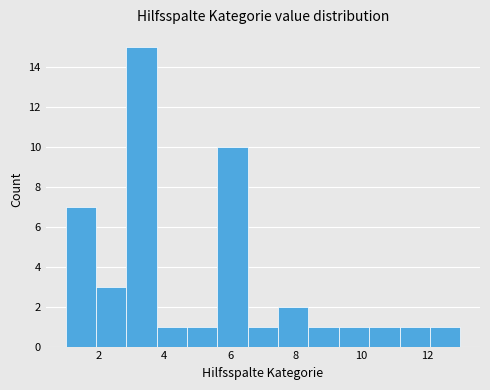

Which range on the x-axis has the tallest bar?

2.8 to 3.8